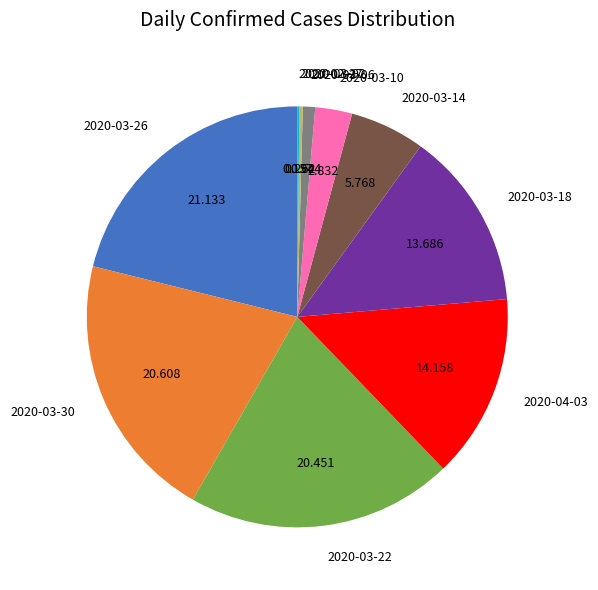

Do 2020-03-06 and 2020-03-26 together represent more than half of the pie?

No